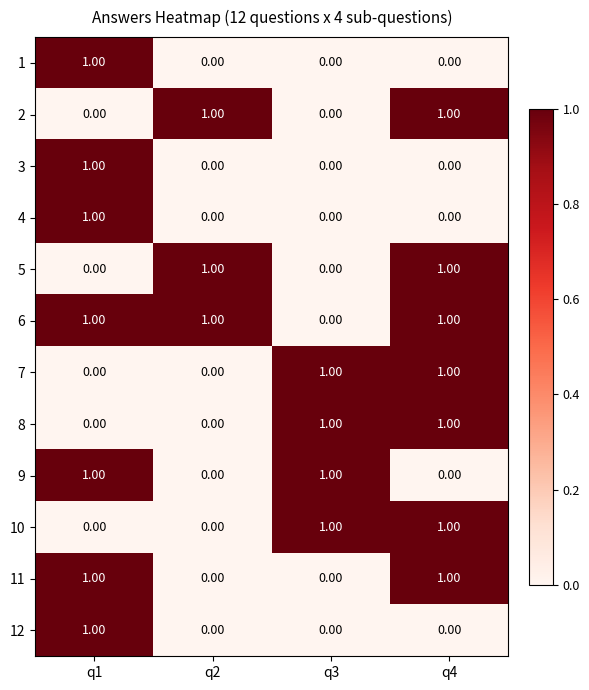

At how many categories does at least one series exceed 0?

4